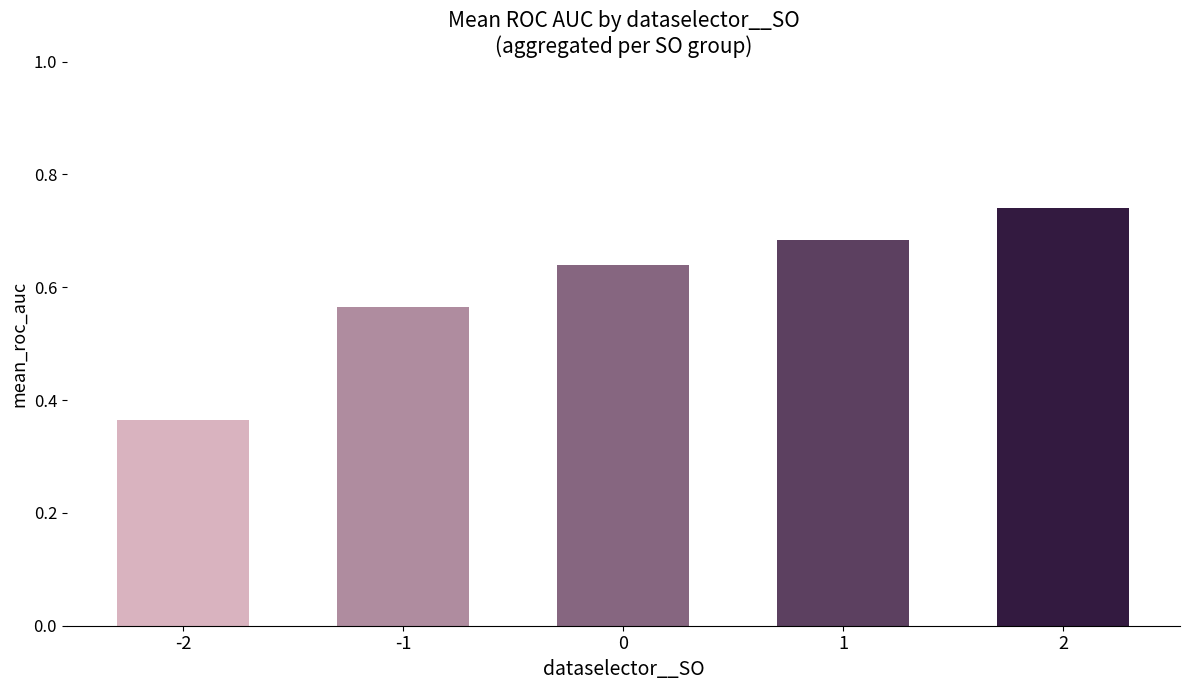

How many categories are shown in the chart?

5